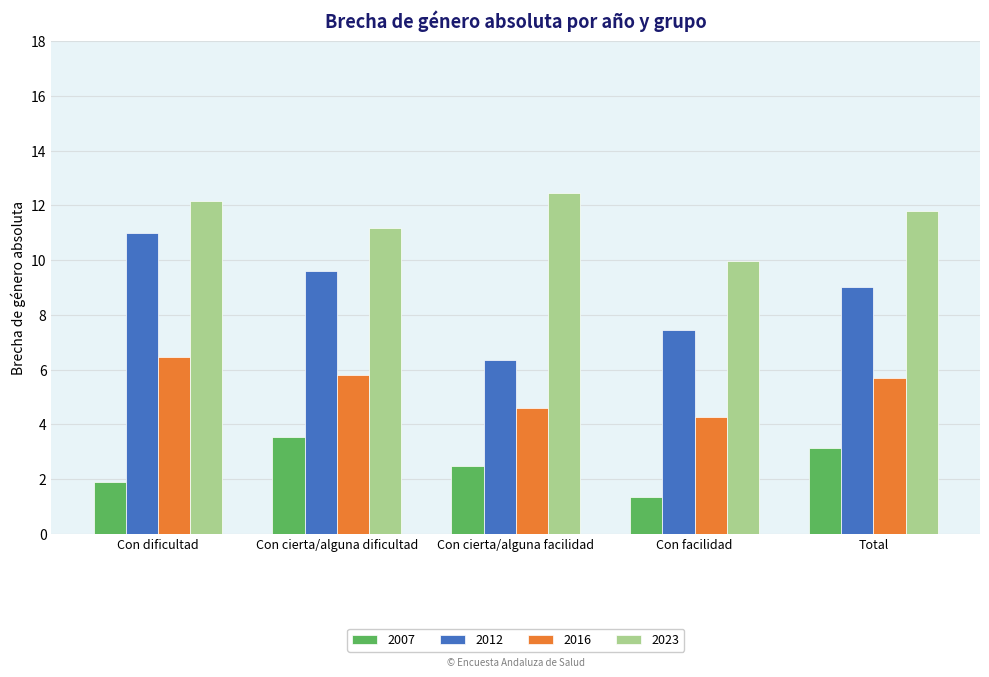

Read the 2016 value at Total.

5.7